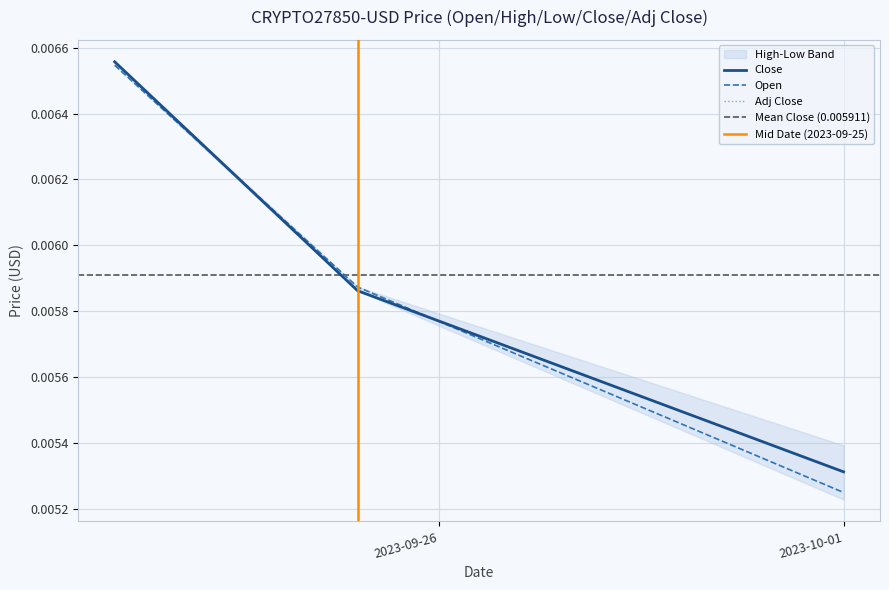

Is the value of Low at 2023-09-22 greater than the value of High at 2023-10-01?

Yes